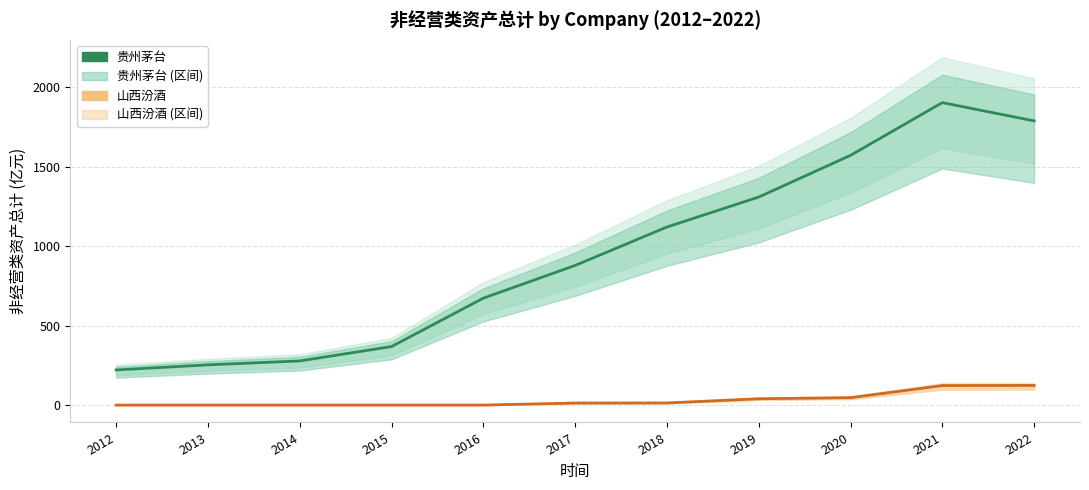

Which series changed the most between 2012 and 2022?

贵州茅台